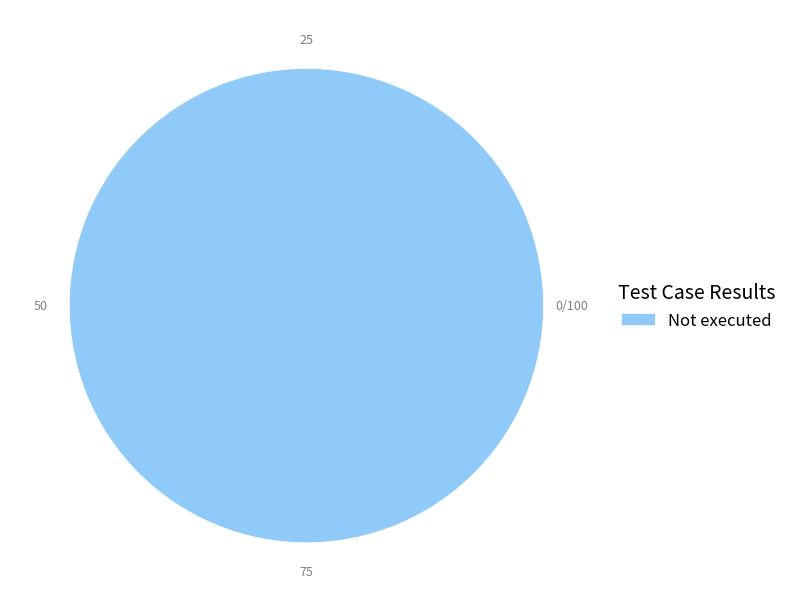

Is there a majority slice in this chart?

Yes